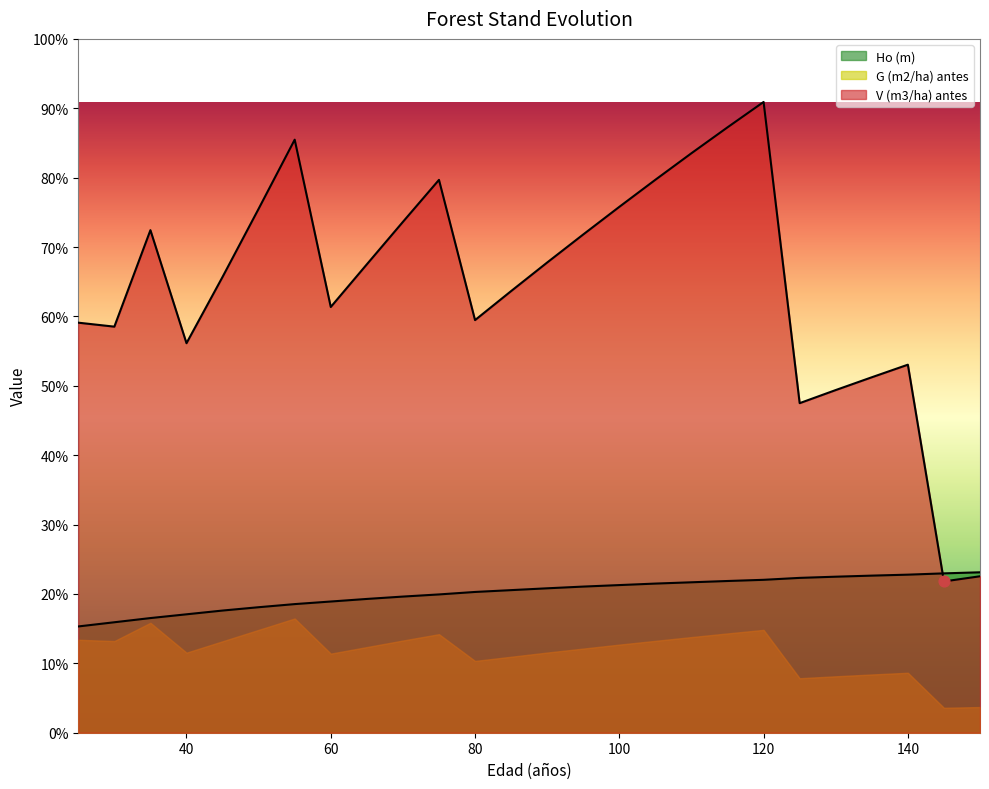

At which category is the sum across all series the highest?

120